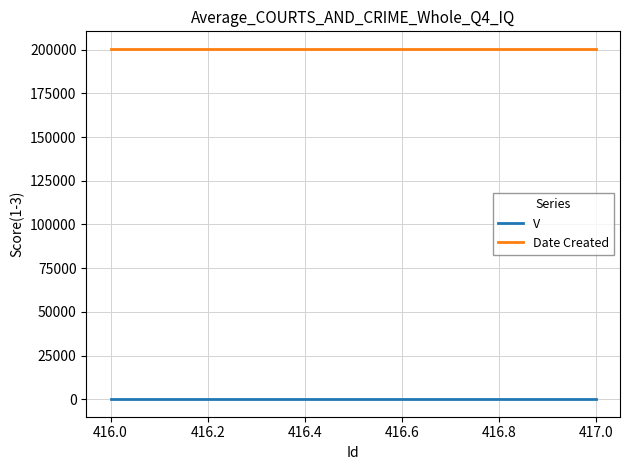

Does the chart display data point markers on the line(s)?

No